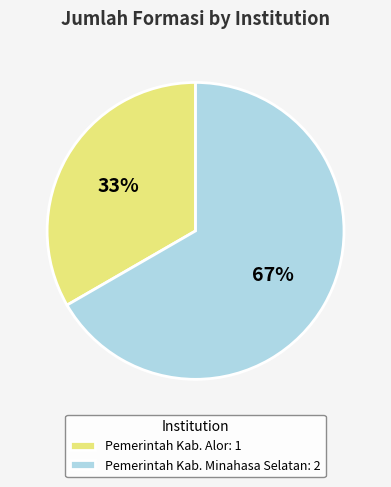

Is the sum of Pemerintah Kab. Alor and Pemerintah Kab. Minahasa Selatan greater than half?

Yes